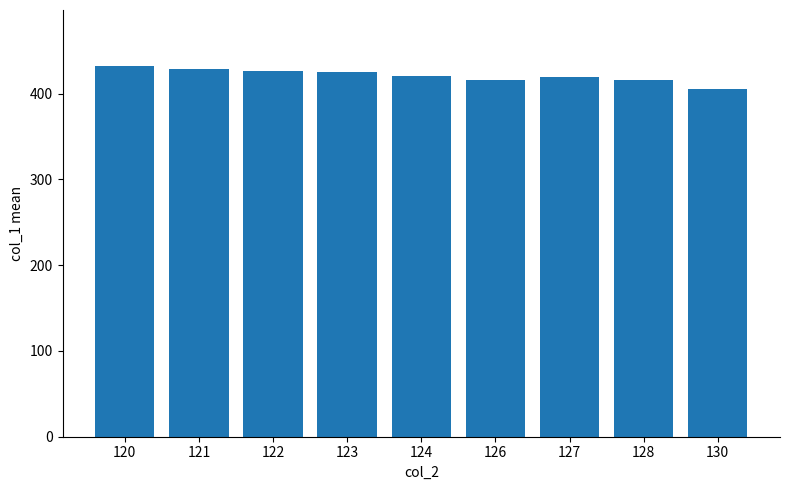

How many bars are there in total?

9